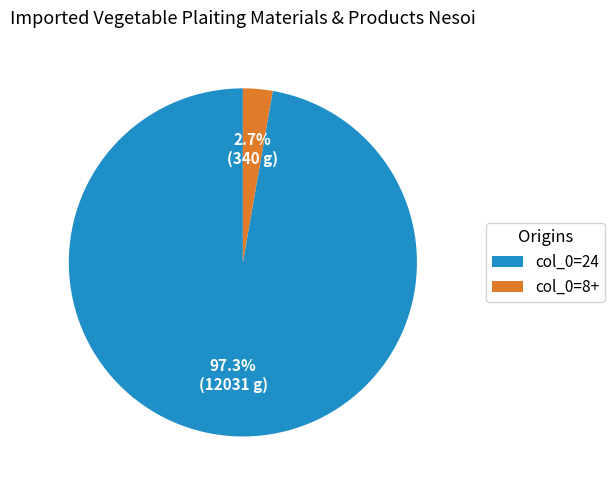

Which slice is the largest?

col_0=24